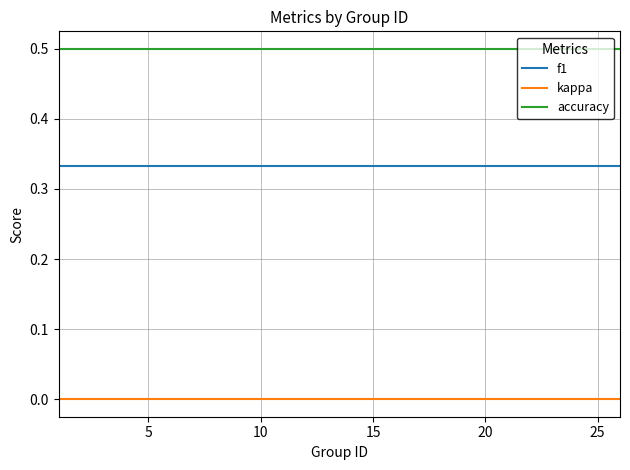

True or false: kappa and f1 intersect in this chart.

False